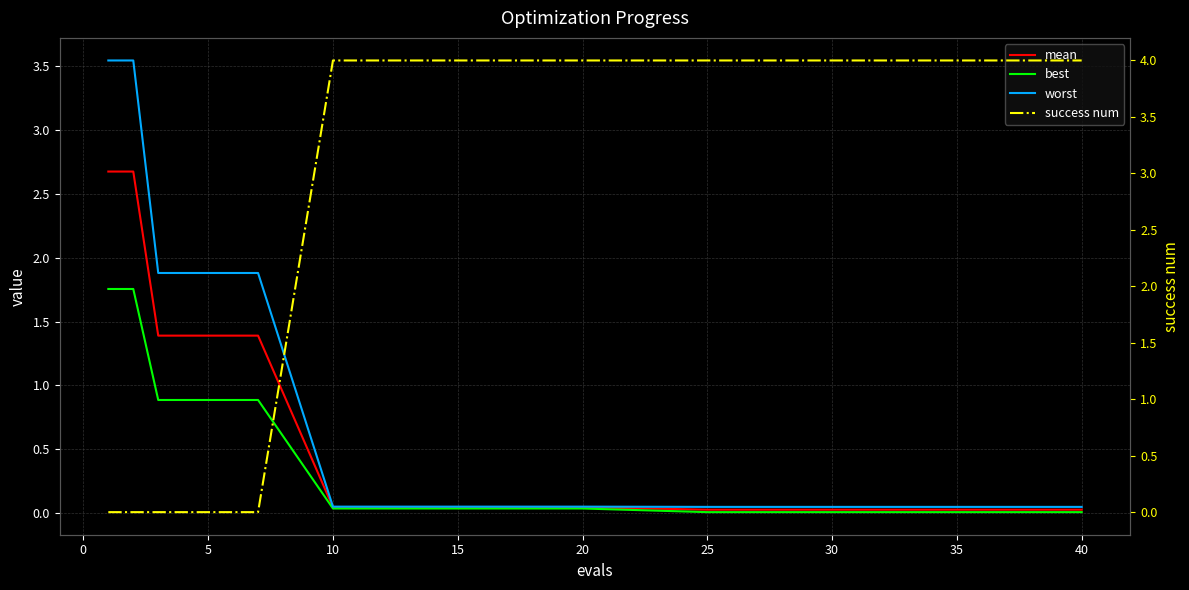

What is the label of the 4th point from the right?

30